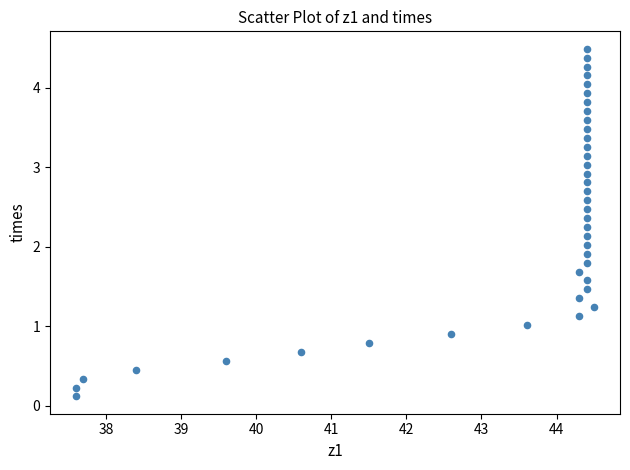

What is the range of Y values (max minus min)?

4.4